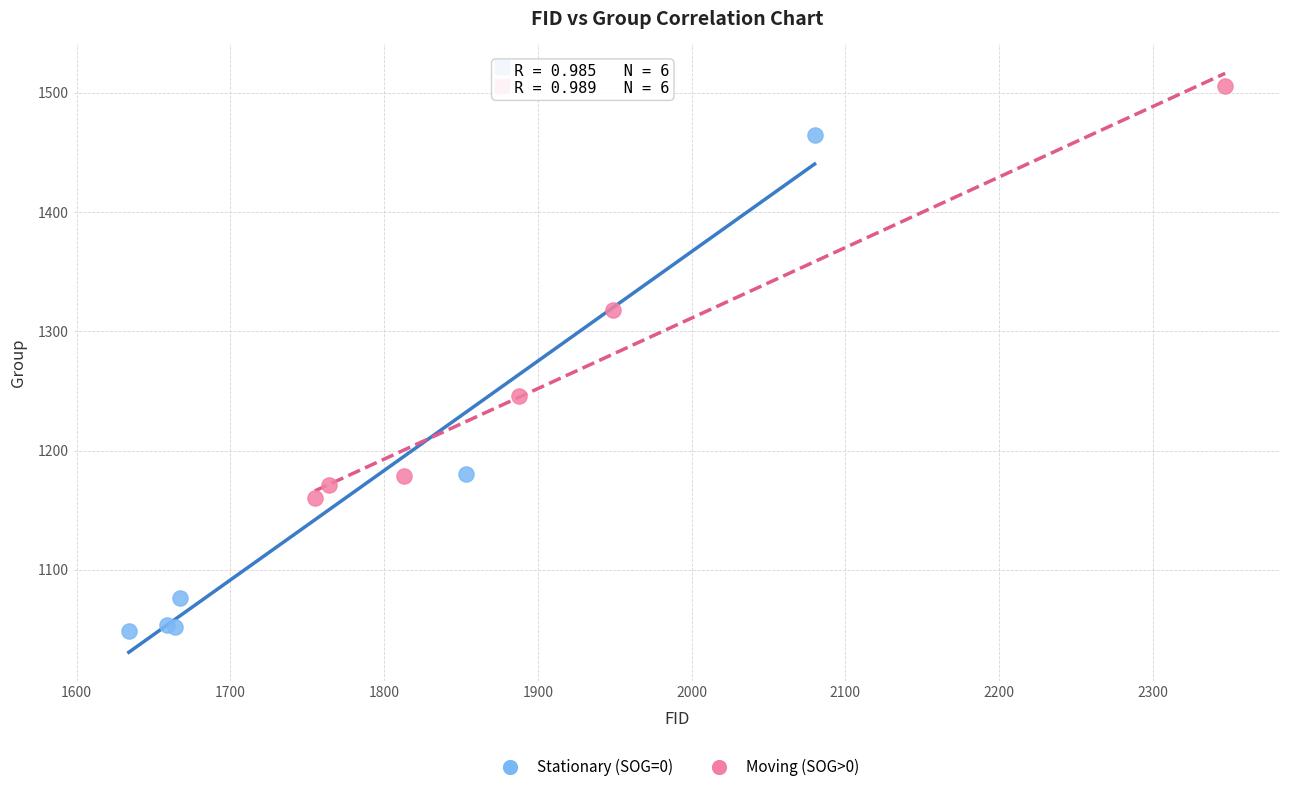

Which series reaches the minimum Y coordinate?

Stationary (SOG=0)